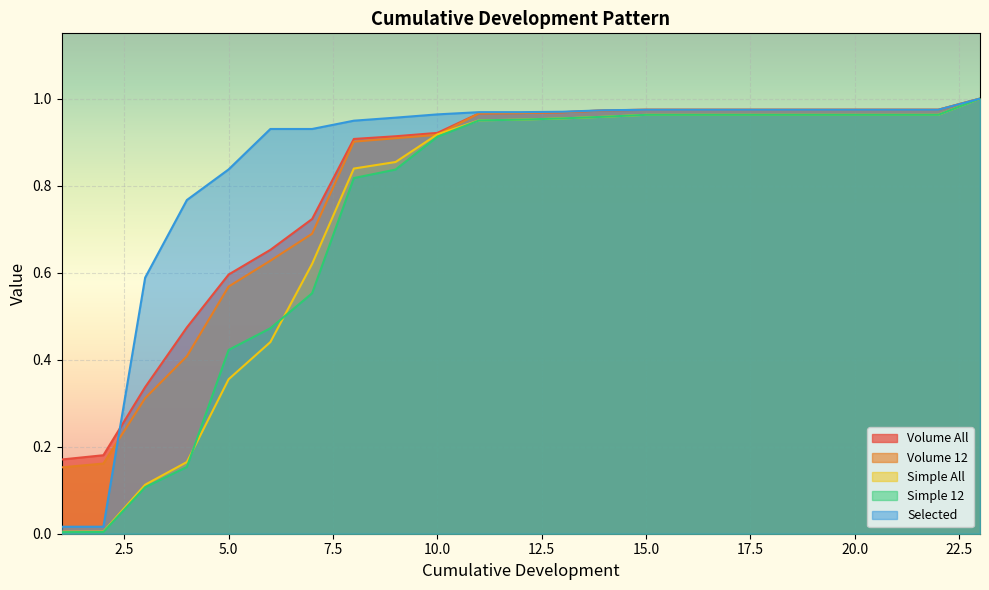

What is the total value across all series at 18?

4.8